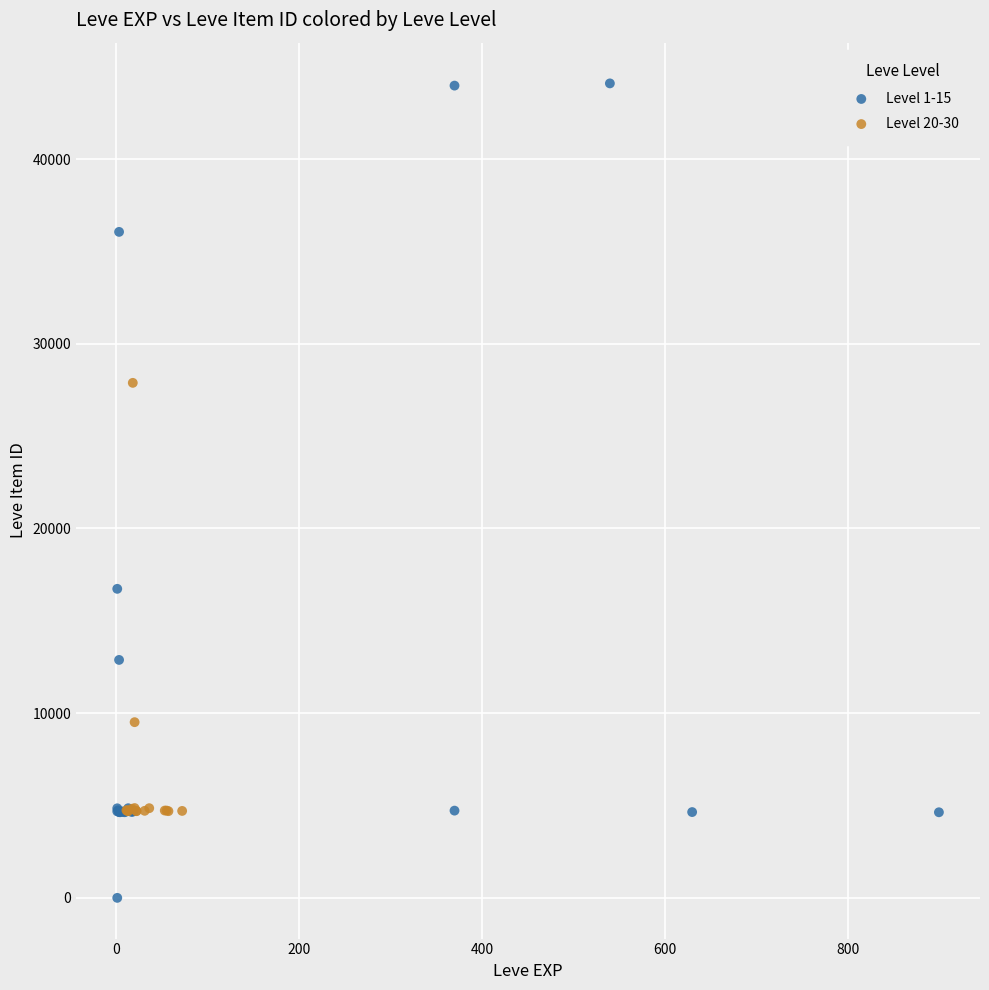

Which series contains the highest Y value?

Level 1-15